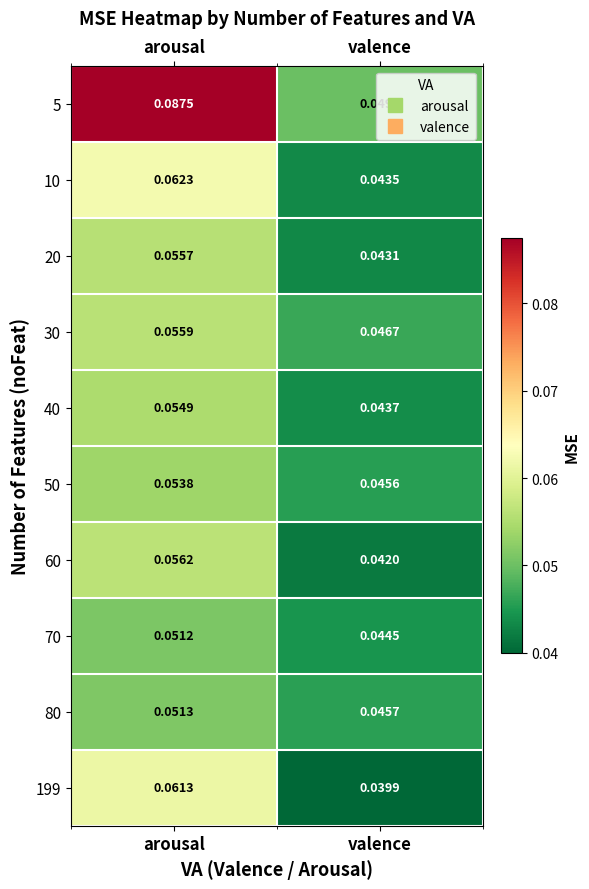

At which category is the sum across all series the highest?

arousal